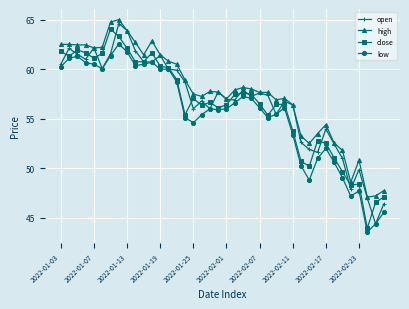

What is the difference between the maximum and minimum values in the close series?

20.1